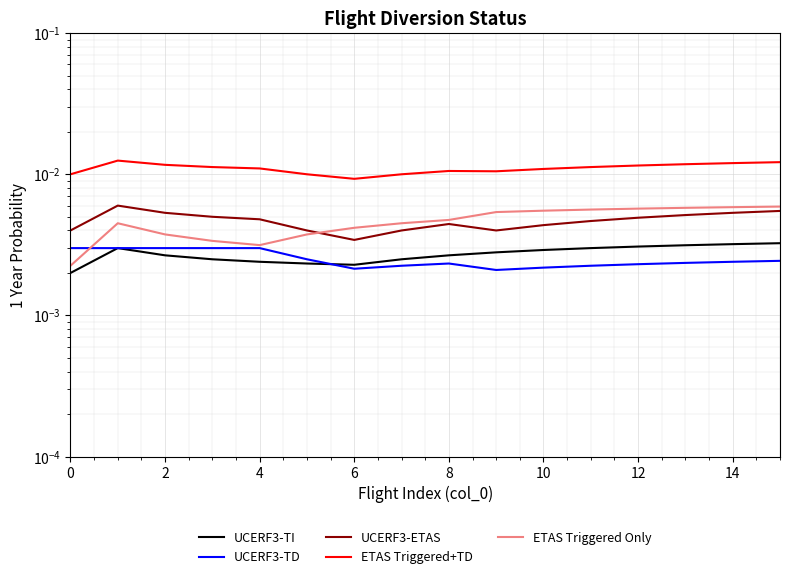

What is the label of the 6th point from the right?

10